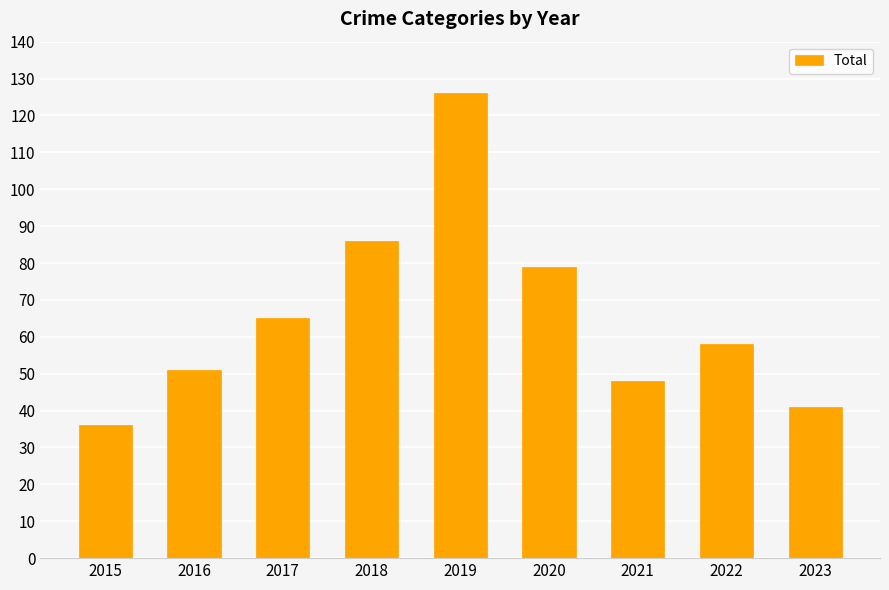

Where does the data first go above 58?

2017